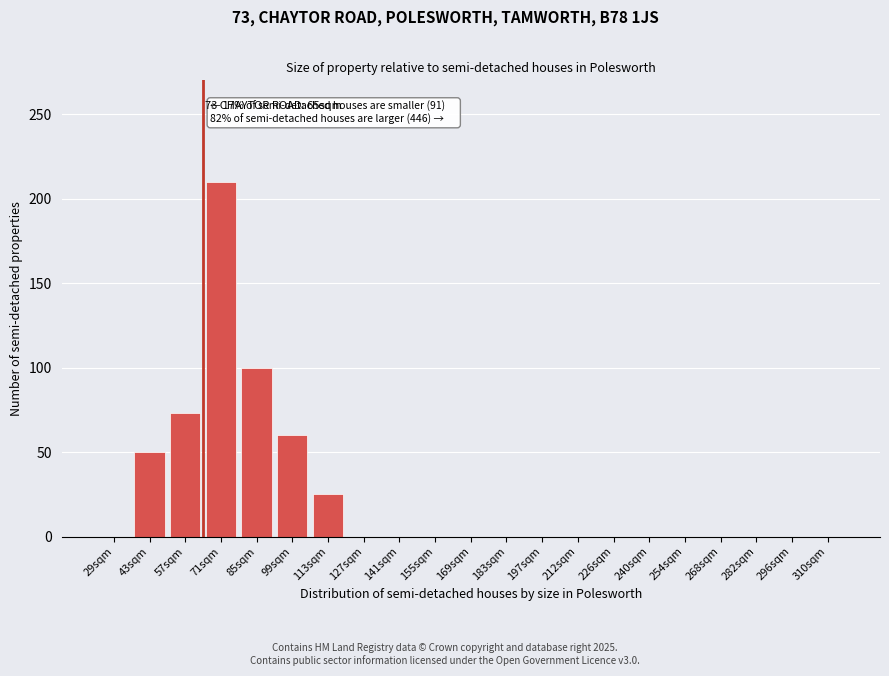

Reading left to right, list all the values displayed in this chart.

29sqm=0	43sqm=50	57sqm=73	71sqm=210	85sqm=100	99sqm=60	113sqm=25	127sqm=0	141sqm=0	155sqm=0	169sqm=0	183sqm=0	197sqm=0	212sqm=0	226sqm=0	240sqm=0	254sqm=0	268sqm=0	282sqm=0	296sqm=0	310sqm=0